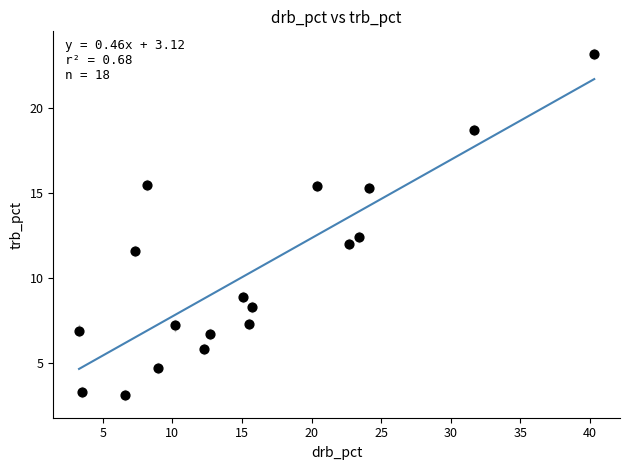

What Y value in the scatter plot is closest to 13?

12.4